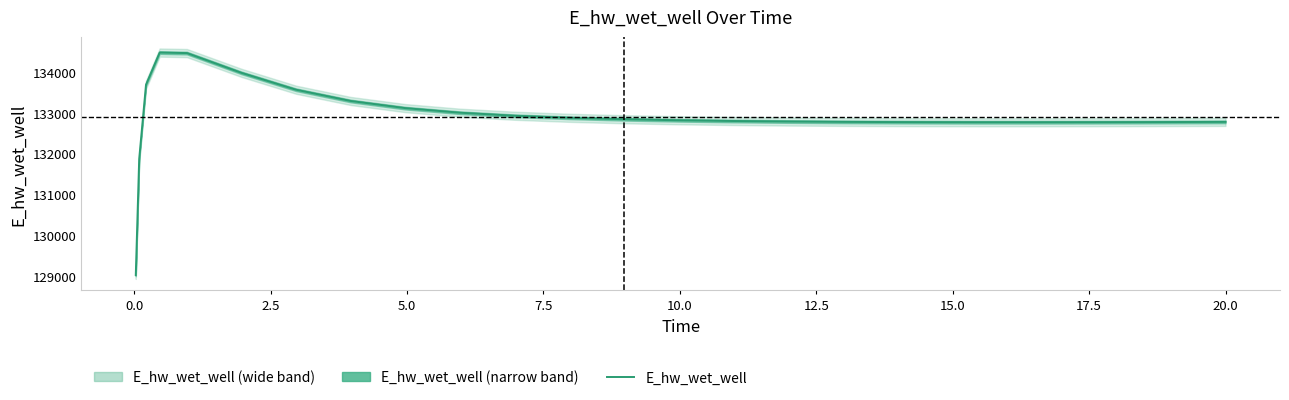

What is the difference between the maximum and second lowest values?

2613.9